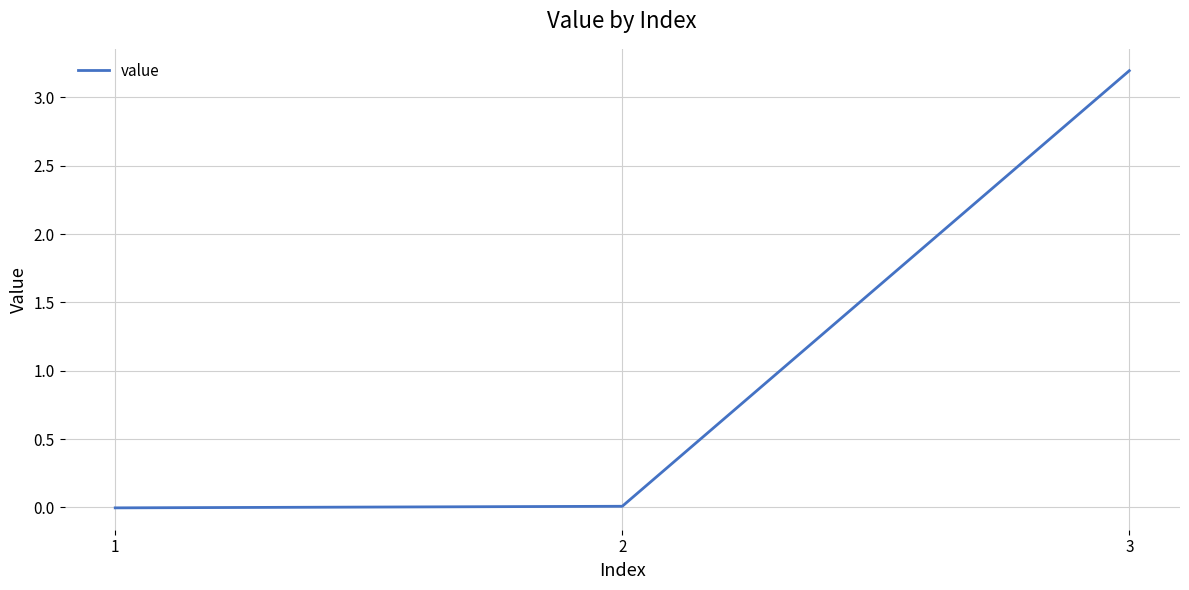

The chart shows a value of 3.2 at 3. True or false?

True